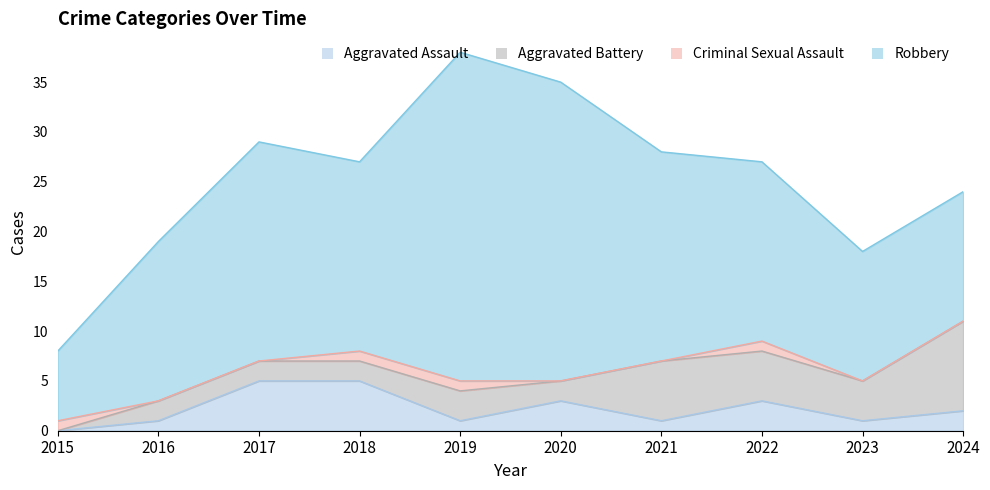

How many times do Aggravated Battery and Aggravated Assault cross each other?

4